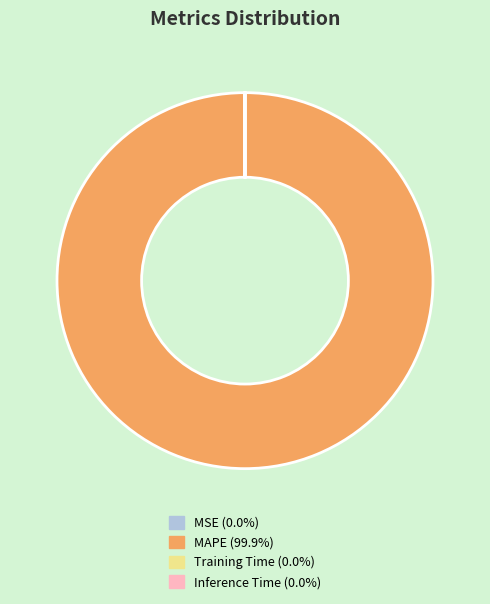

Which slice is the largest?

MAPE